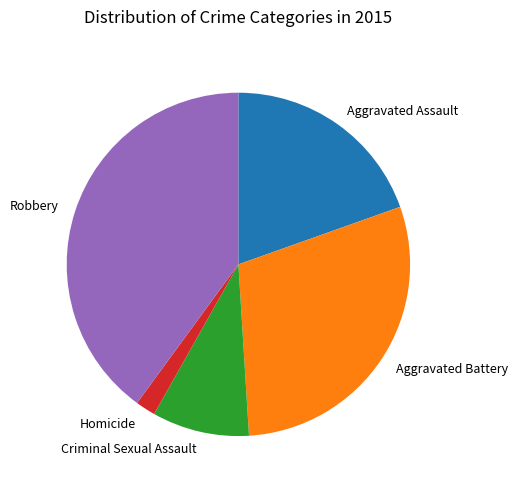

Approximately how many times larger is the value at Criminal Sexual Assault compared to Aggravated Assault?

0.5